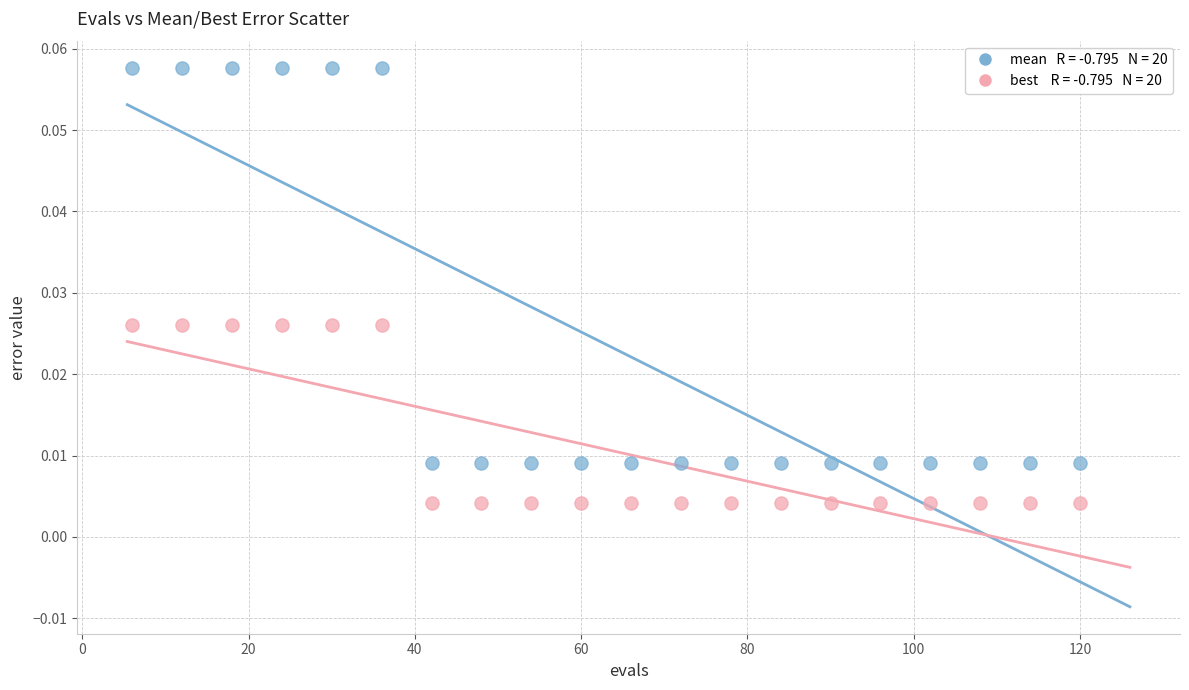

Across all data points, what is the range of X values (max minus min)?

114.0